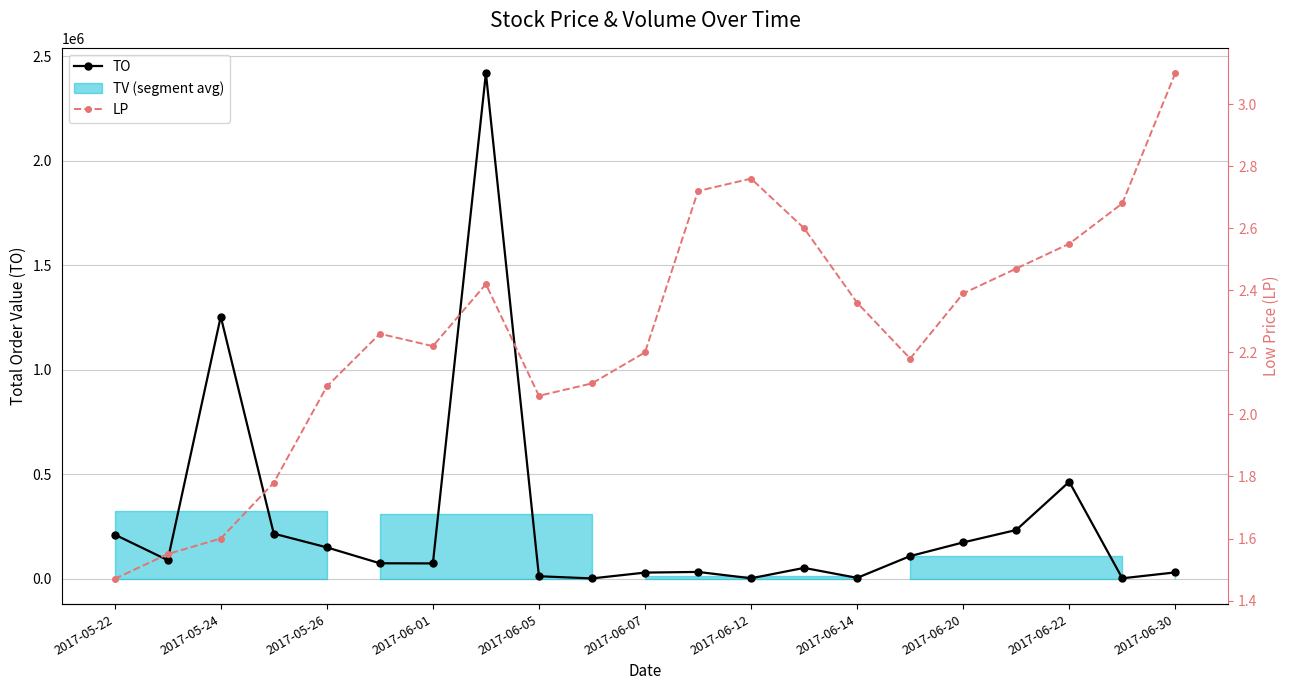

What is the approximate value of TO at 2017-06-20?

174400